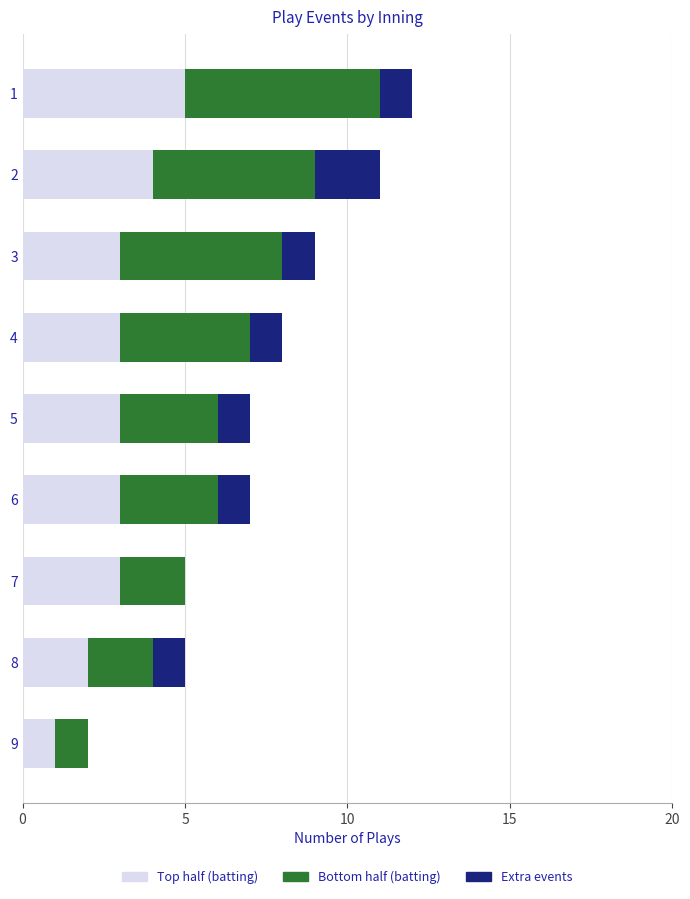

True or false: Top half (batting) has a value of 5 at 5.

False